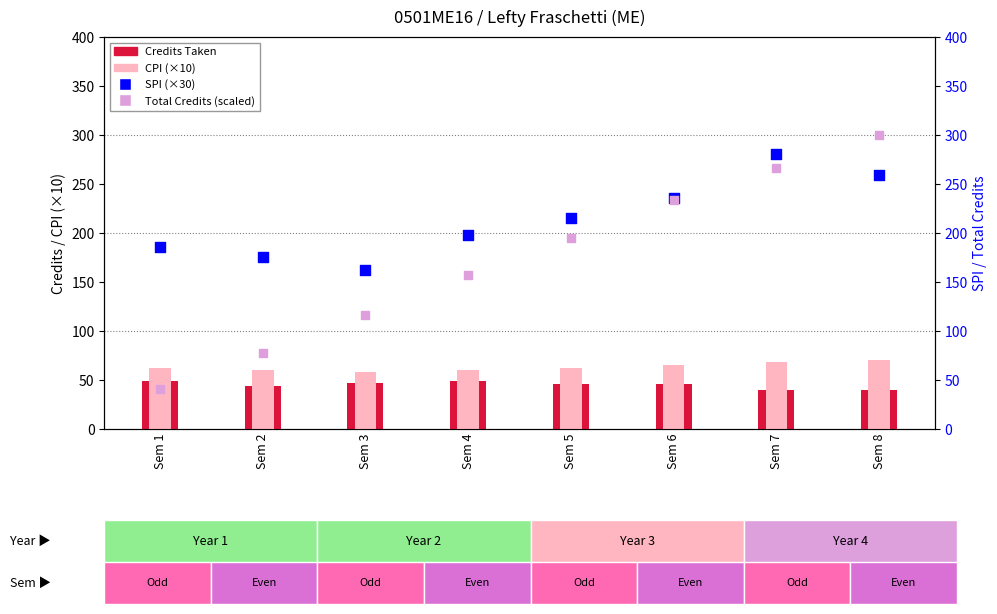

What is the total value across all series at Sem 1?

336.9